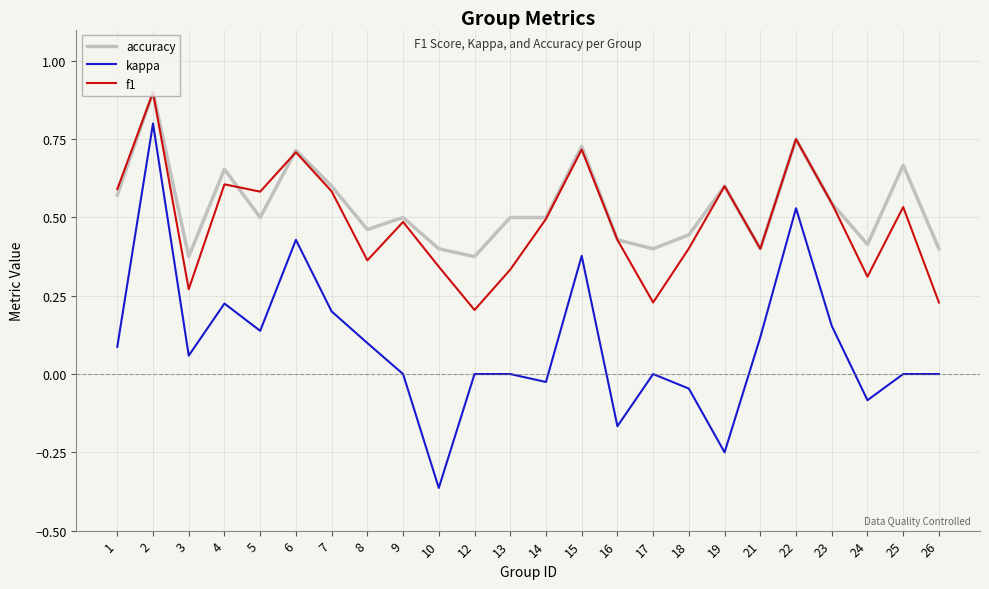

True or false: f1 and kappa cross at least once.

False